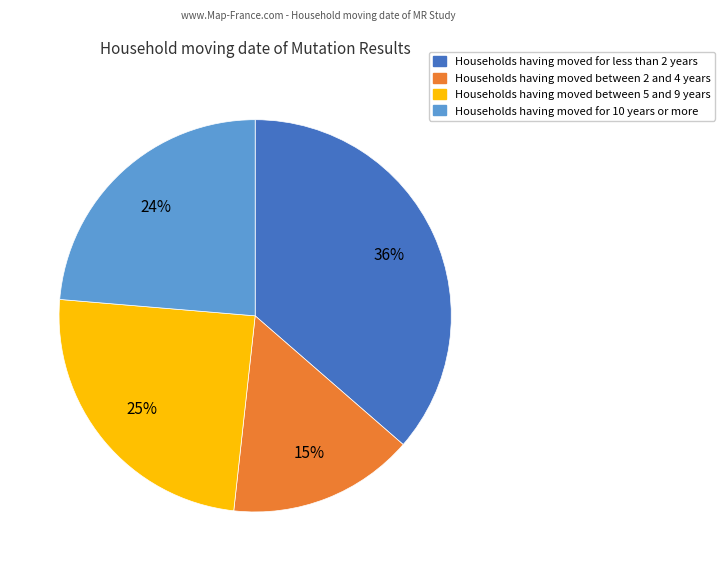

To the nearest percent, what is the average slice percentage?

25%